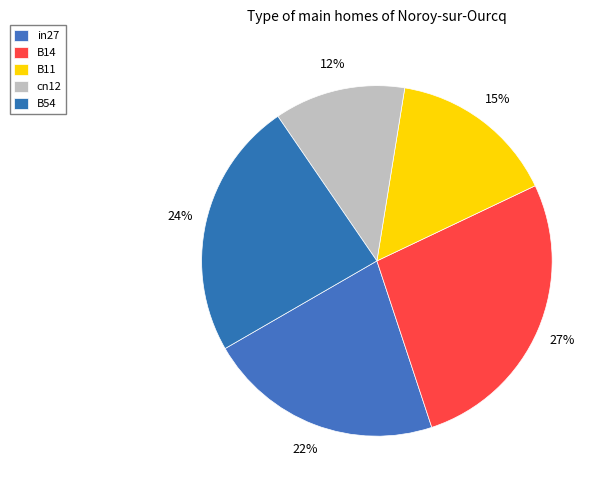

What percentage is the B14 slice, to the nearest percent?

27%